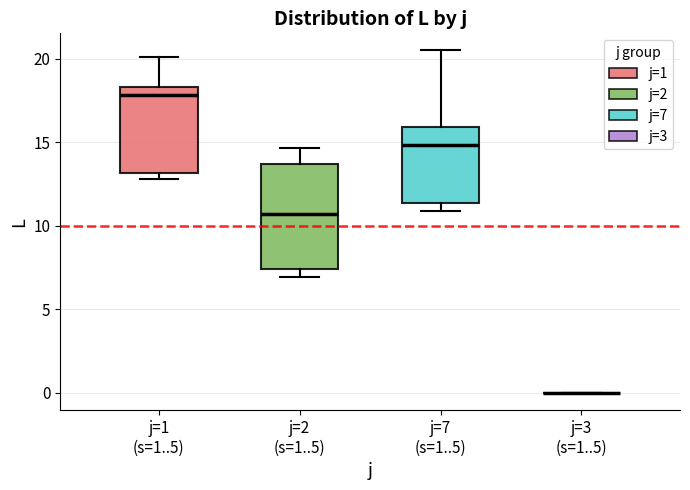

Reading left to right, read every box against the y-axis: the position of its median line, the range the box covers, and the ends of its whiskers. The values are not printed on the chart, so give them approximately, as read against the axis.

j=1 (s=1..5): median 18.0, box 13.0 to 18.5, whiskers 13.0 (just below the box's lower edge) to 20.0
j=2 (s=1..5): median 10.5, box 7.5 to 13.5, whiskers 7.0 to 14.5
j=7 (s=1..5): median 15.0, box 11.5 to 16.0, whiskers 11.0 to 20.5
j=3 (s=1..5): box collapsed to a line at 0.0, whiskers 0.0 to 0.0